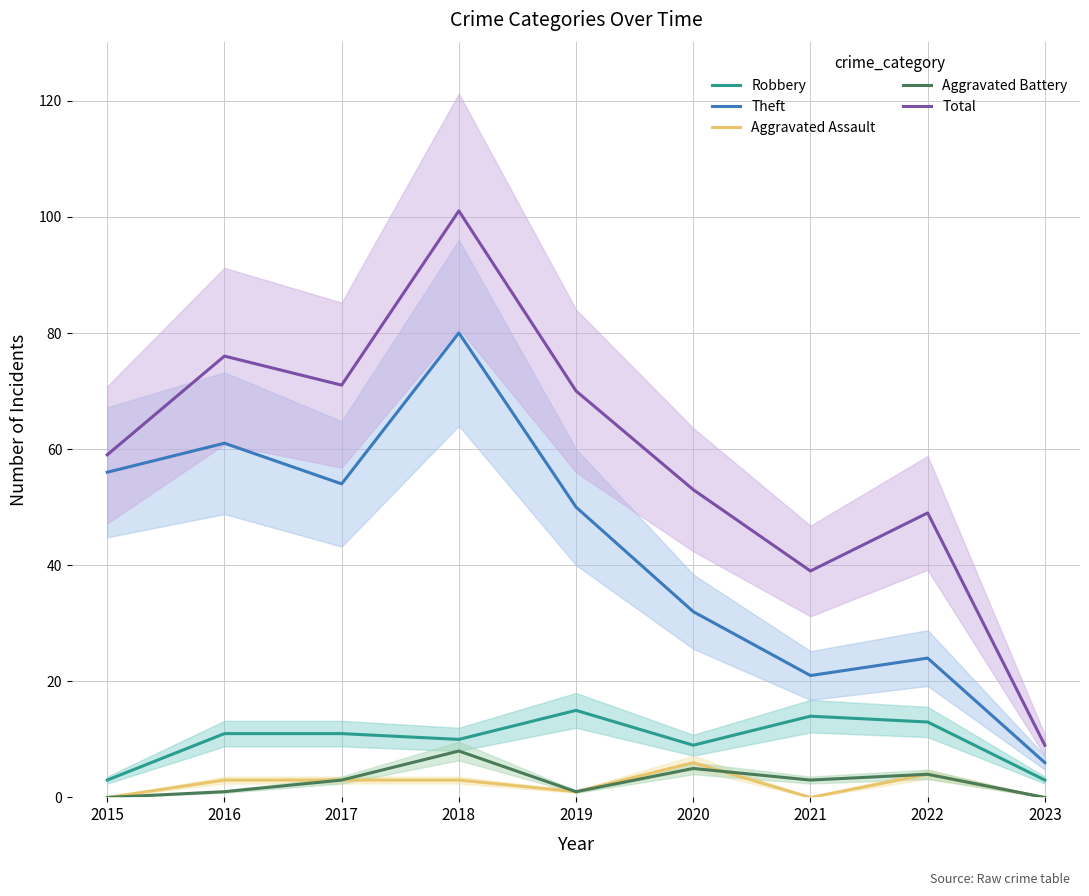

The Robbery series shows 14 at 2020. True or false?

False